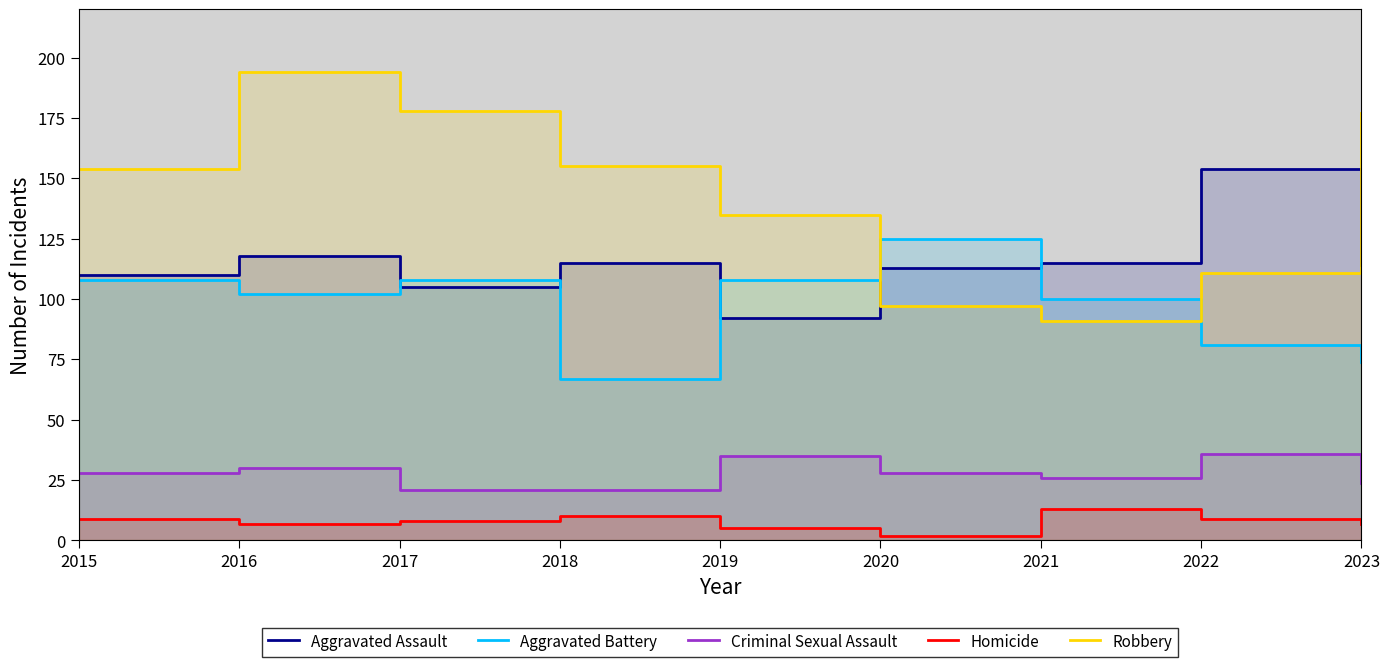

Reading right to left, transcribe all the data shown in this chart.

Aggravated Assault: 114	154	115	113	92	115	105	118	110
Aggravated Battery: 74	81	100	125	108	67	108	102	108
Criminal Sexual Assault: 24	36	26	28	35	21	21	30	28
Homicide: 7	9	13	2	5	10	8	7	9
Robbery: 177	111	91	97	135	155	178	194	154